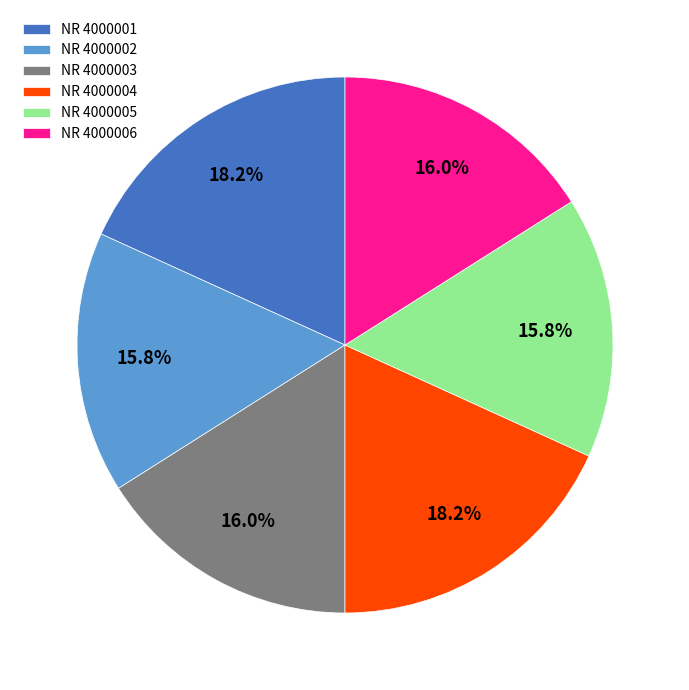

Is NR 4000005 the majority of the pie?

No